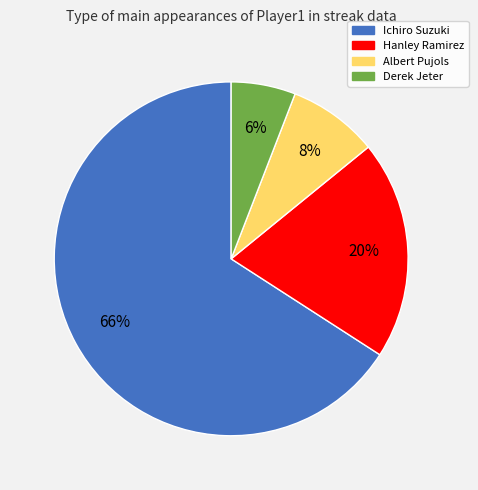

Do Derek Jeter and Ichiro Suzuki together represent more than half of the pie?

Yes